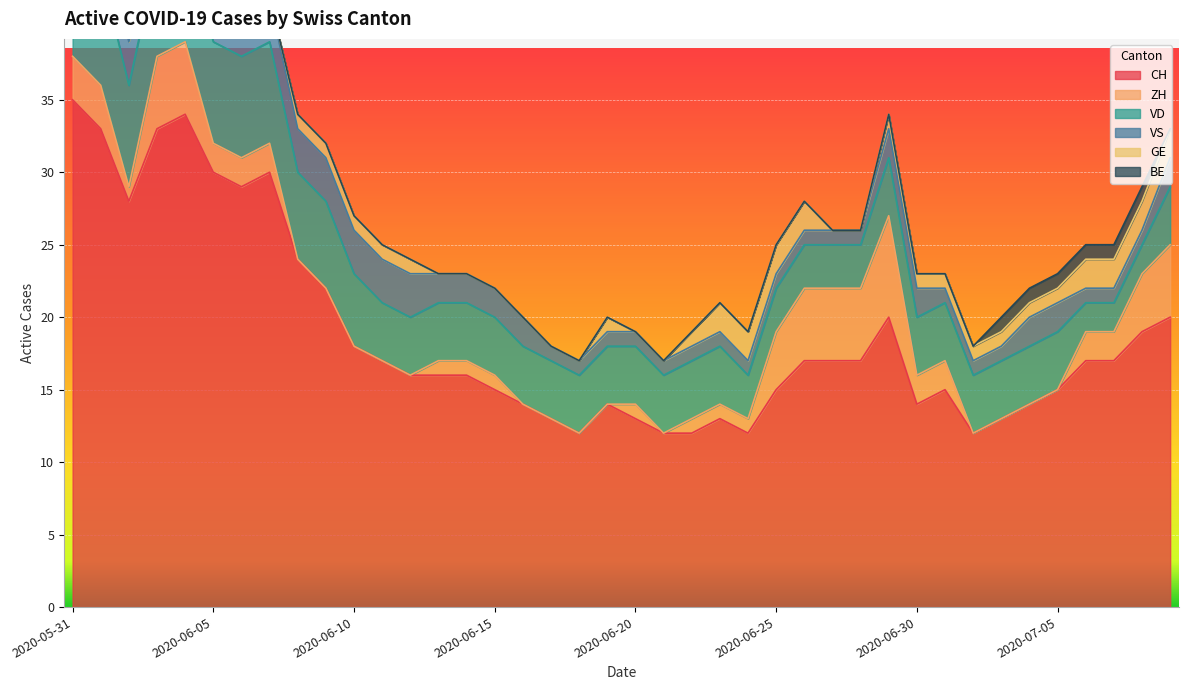

Reading left to right, extract all data points from this chart.

CH: 35	33	28	33	34	30	29	30	24	22	18	17	16	16	16	15	14	13	12	14	13	12	12	13	12	15	17	17	17	20	14	15	12	13	14	15	17	17	19	20
ZH: 3	3	1	5	5	2	2	2	0	0	0	0	0	1	1	1	0	0	0	0	1	0	1	1	1	4	5	5	5	7	2	2	0	0	0	0	2	2	4	5
VD: 8	8	7	7	7	7	7	7	6	6	5	4	4	4	4	4	4	4	4	4	4	4	4	4	3	3	3	3	3	4	4	4	4	4	4	4	2	2	2	4
VS: 5	3	3	3	3	3	3	3	3	3	3	3	3	2	2	2	2	1	1	1	1	1	1	1	1	1	1	1	1	2	2	1	1	1	2	2	1	1	1	2
GE: 0	0	1	1	1	1	0	0	1	1	1	1	1	0	0	0	0	0	0	1	0	0	1	2	2	2	2	0	0	1	1	1	1	1	1	1	2	2	2	2
BE: 1	1	0	0	0	0	0	0	0	0	0	0	0	0	0	0	0	0	0	0	0	0	0	0	0	0	0	0	0	0	0	0	0	1	1	1	1	1	1	0